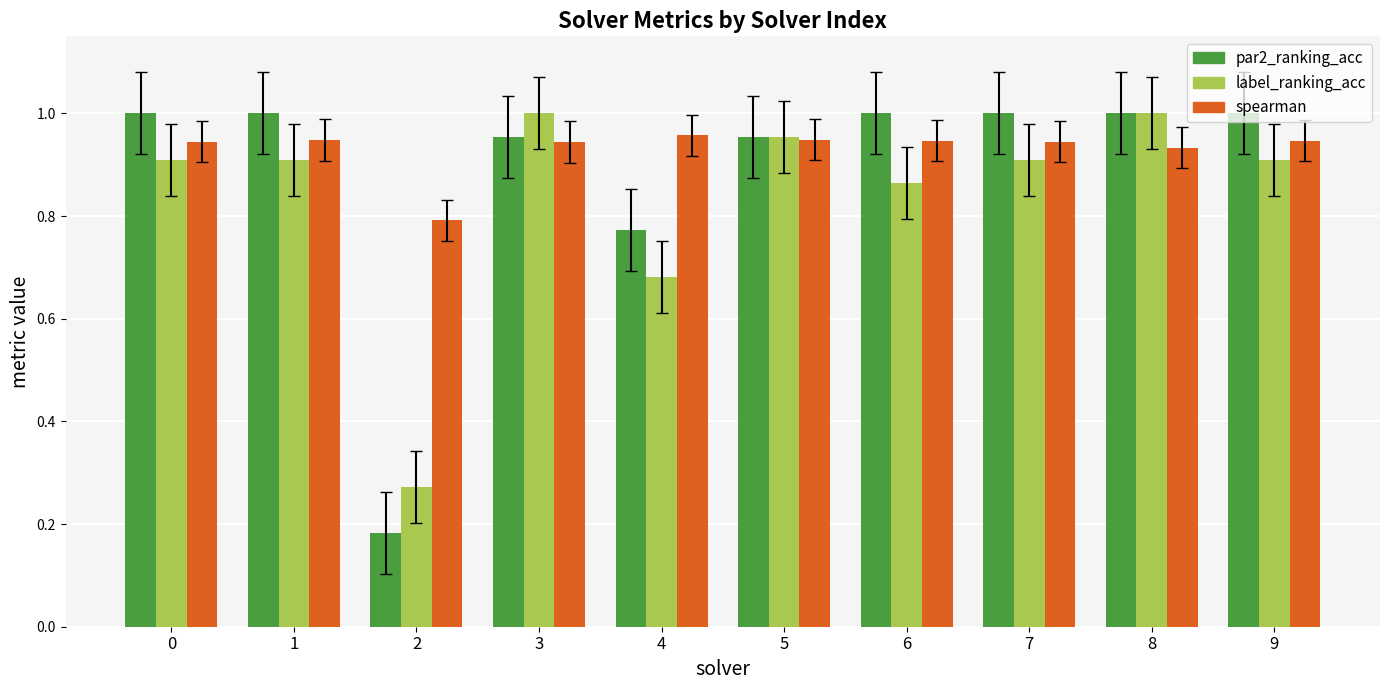

How many bars are there in each group?

3